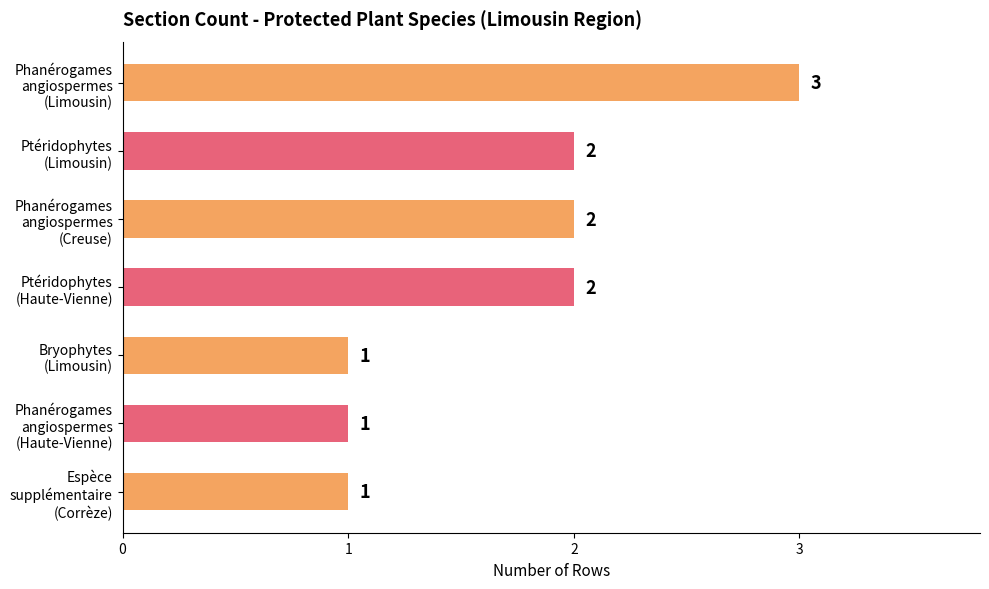

What is the average value?

2